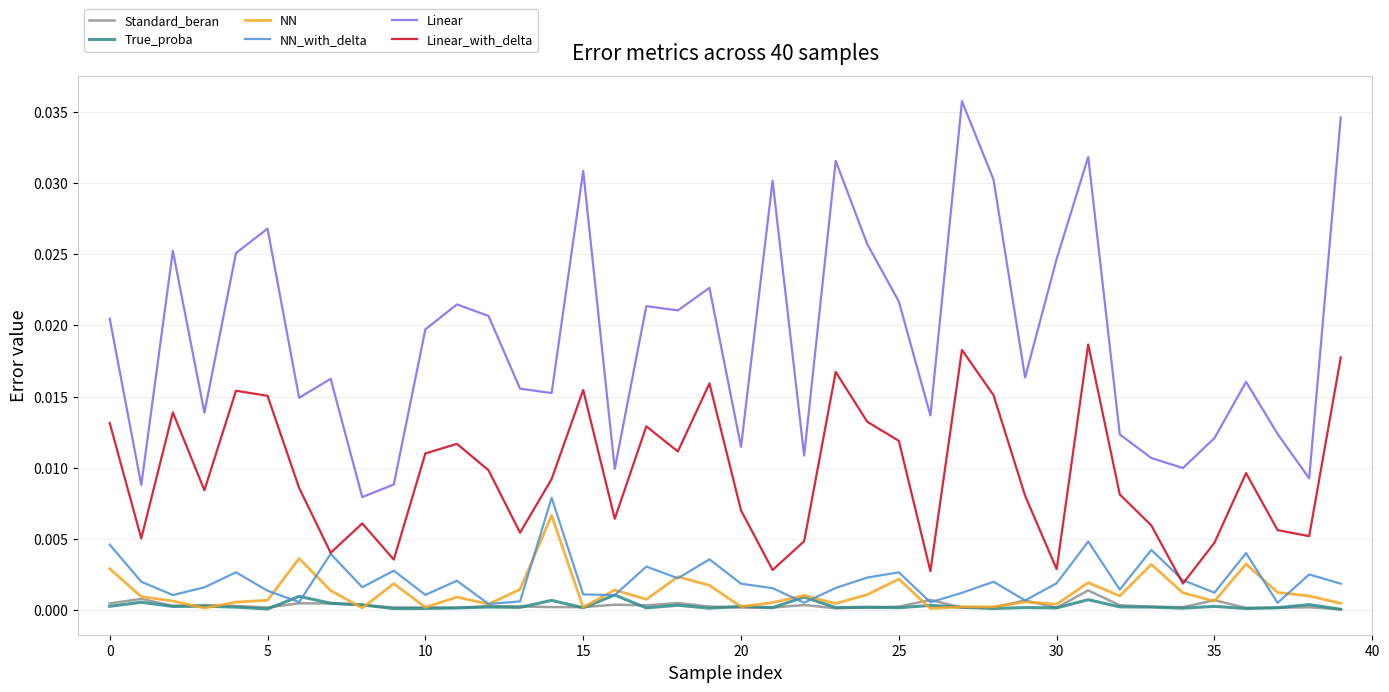

What are all the series names shown in the legend?

Standard_beran, True_proba, NN, NN_with_delta, Linear, Linear_with_delta